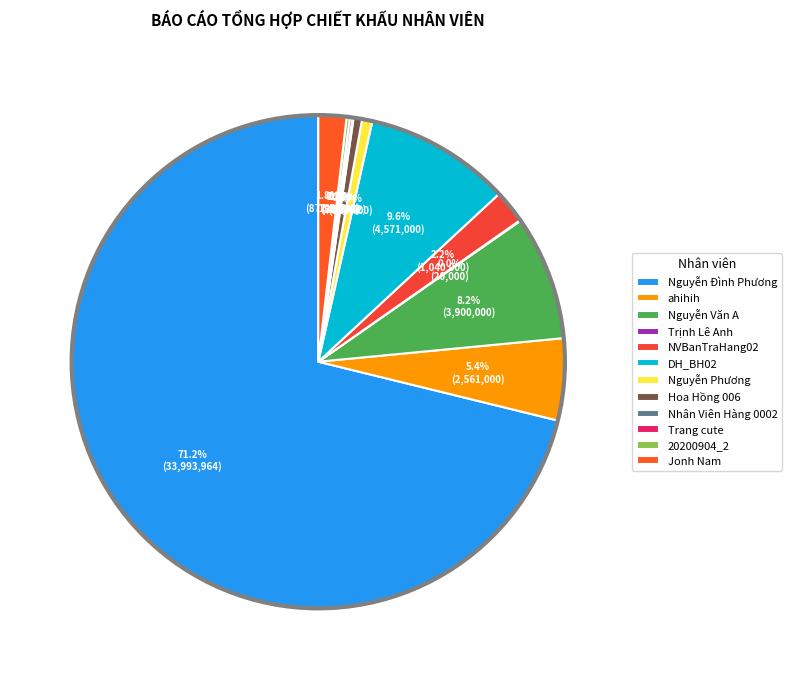

Rank the categories by value from lowest to highest.

Trịnh Lê Anh, Nhân Viên Hàng 0002, Trang cute, 20200904_2, Hoa Hồng 006, Nguyễn Phương, Jonh Nam, NVBanTraHang02, ahihih, Nguyễn Văn A, DH_BH02, Nguyễn Đình Phương